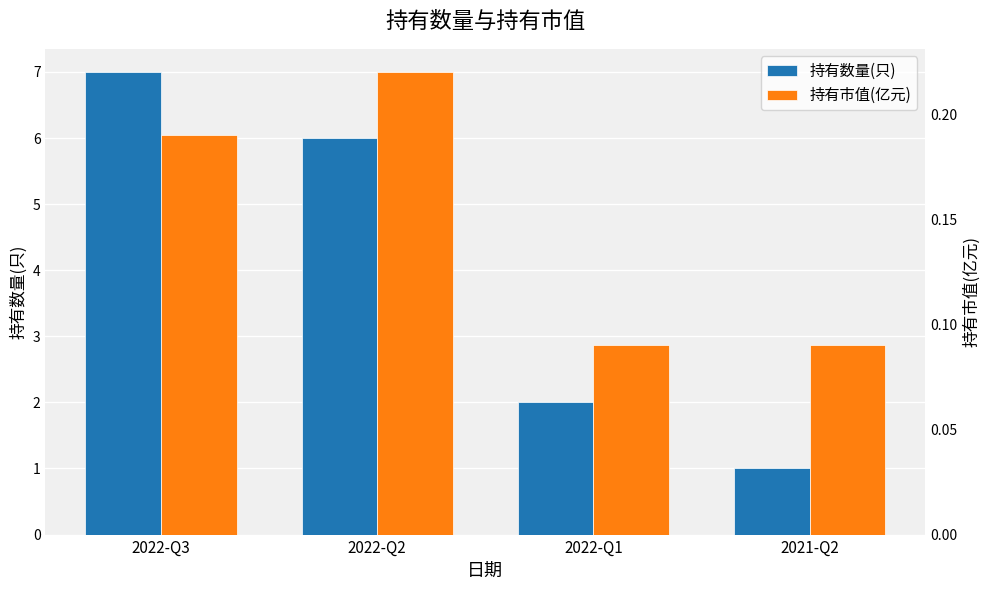

What is the average value of the 持有数量(只) series?

4.0